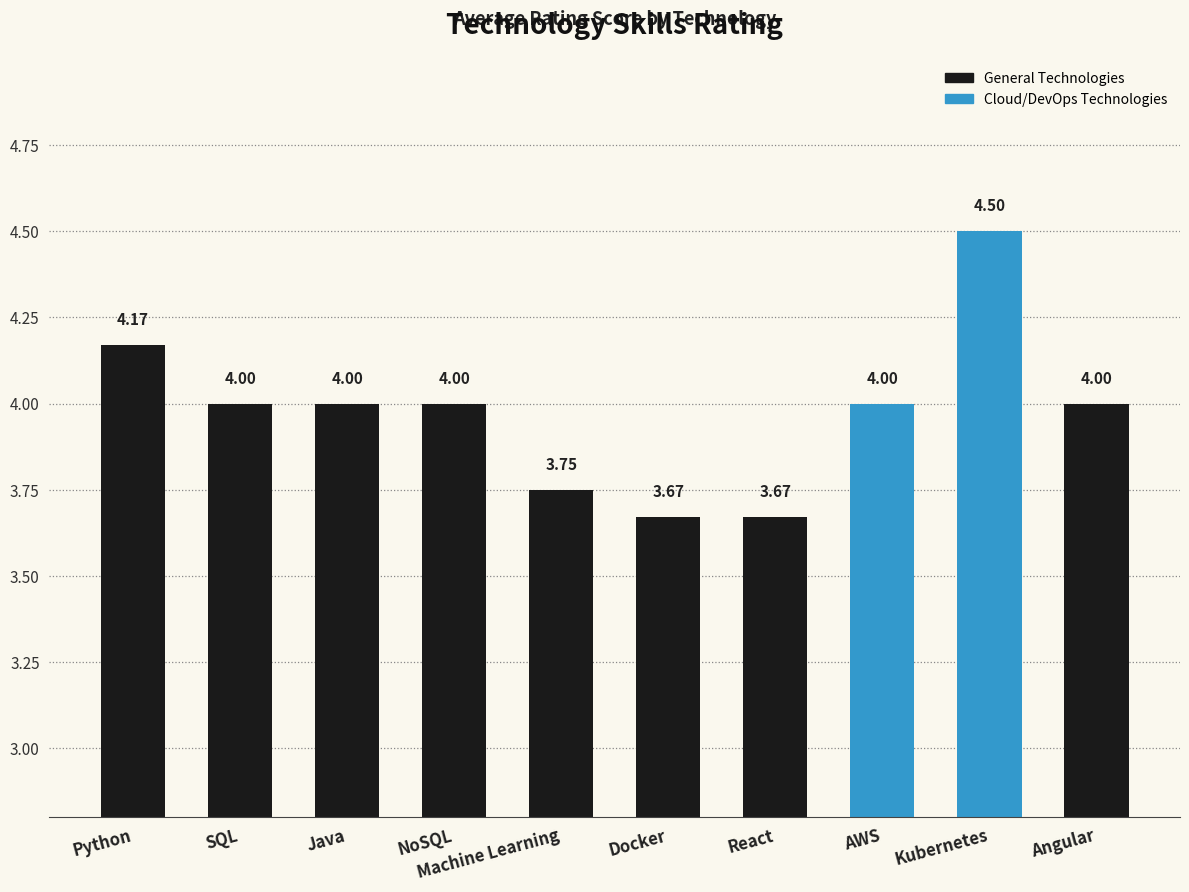

Approximately how many times larger is the value at Docker compared to Angular?

0.9